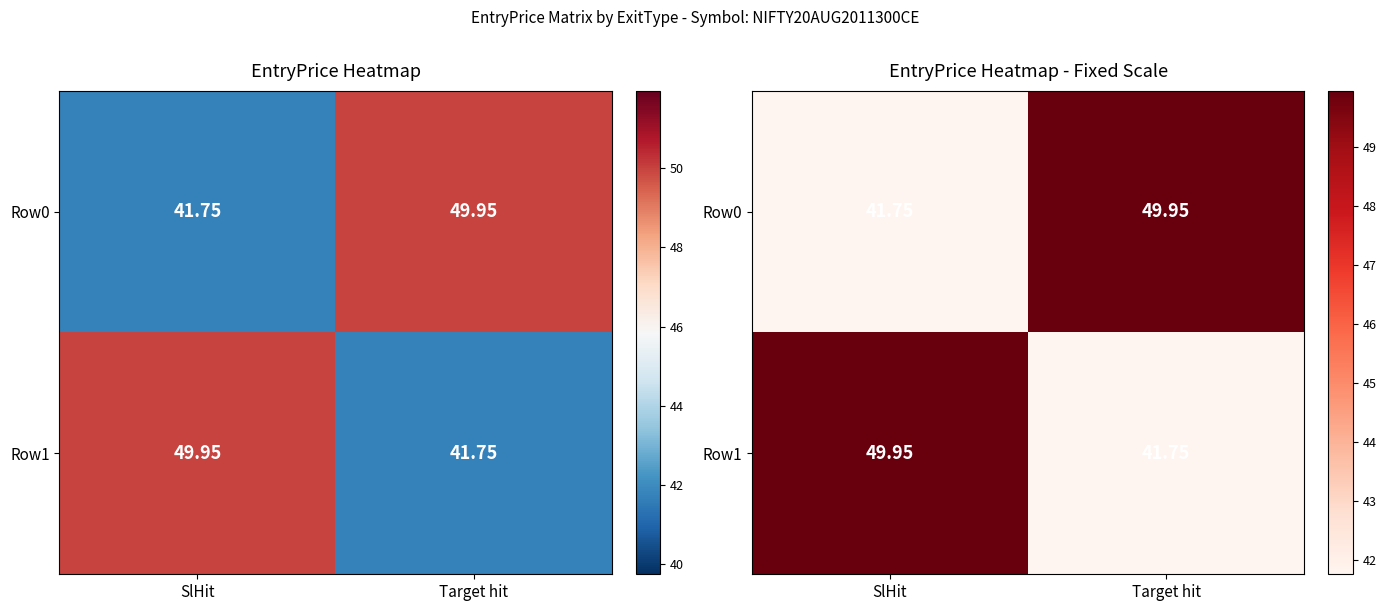

At which category is the sum across all series the highest?

SlHit